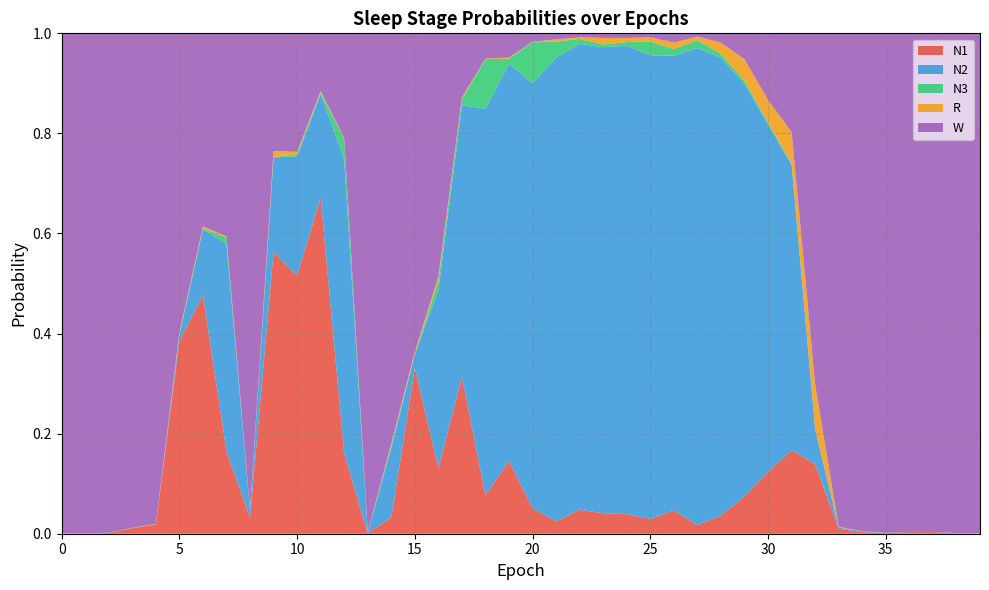

Reading right to left, transcribe all the data shown in this chart.

N1: 0.0	0.0	0.0	0.0	0.0	0.0	0.0	0.1	0.2	0.1	0.1	0.0	0.0	0.0	0.0	0.0	0.0	0.0	0.0	0.1	0.1	0.1	0.3	0.1	0.3	0.0	0.0	0.2	0.7	0.5	0.6	0.0	0.2	0.5	0.4	0.0	0.0	0.0	0.0	0.0
N2: 0.0	0.0	0.0	0.0	0.0	0.0	0.0	0.1	0.6	0.7	0.8	0.9	1.0	0.9	0.9	0.9	0.9	0.9	0.9	0.8	0.8	0.8	0.5	0.4	0.0	0.1	0.0	0.6	0.2	0.2	0.2	0.0	0.4	0.1	0.0	0.0	0.0	0.0	0.0	0.0
N3: 0.0	0.0	0.0	0.0	0.0	0.0	0.0	0.0	0.0	0.0	0.0	0.0	0.0	0.0	0.0	0.0	0.0	0.0	0.0	0.1	0.0	0.1	0.0	0.0	0.0	0.0	0.0	0.0	0.0	0.0	0.0	0.0	0.0	0.0	0.0	0.0	0.0	0.0	0.0	0.0
R: 0.0	0.0	0.0	0.0	0.0	0.0	0.0	0.1	0.1	0.0	0.0	0.0	0.0	0.0	0.0	0.0	0.0	0.0	0.0	0.0	0.0	0.0	0.0	0.0	0.0	0.0	0.0	0.0	0.0	0.0	0.0	0.0	0.0	0.0	0.0	0.0	0.0	0.0	0.0	0.0
W: 1.0	1.0	1.0	1.0	1.0	1.0	1.0	0.7	0.2	0.1	0.1	0.0	0.0	0.0	0.0	0.0	0.0	0.0	0.0	0.0	0.0	0.1	0.1	0.5	0.6	0.8	1.0	0.2	0.1	0.2	0.2	1.0	0.4	0.4	0.6	1.0	1.0	1.0	1.0	1.0